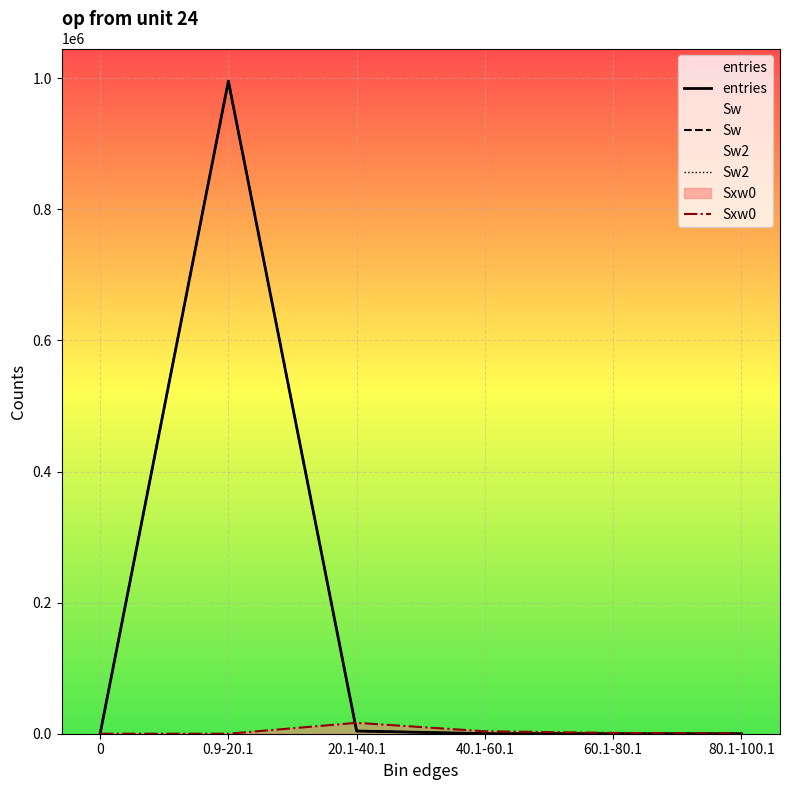

The entries series shows 7 at 80.1-100.1. True or false?

True